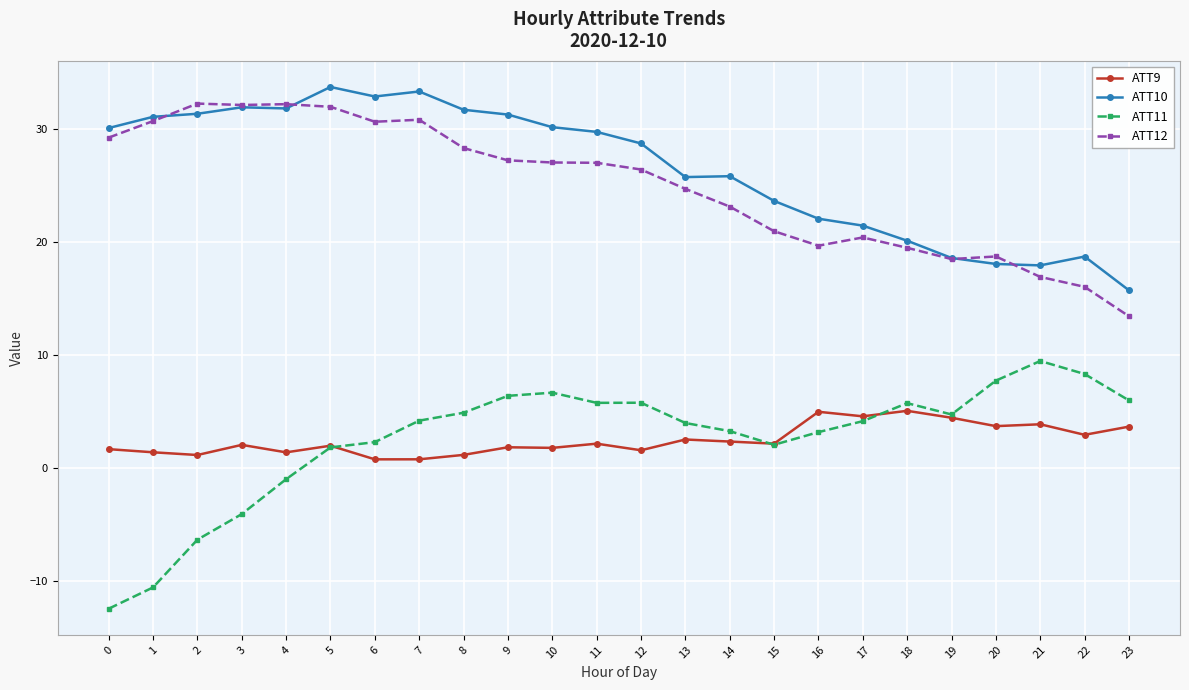

Which series has the largest total across all categories?

ATT10